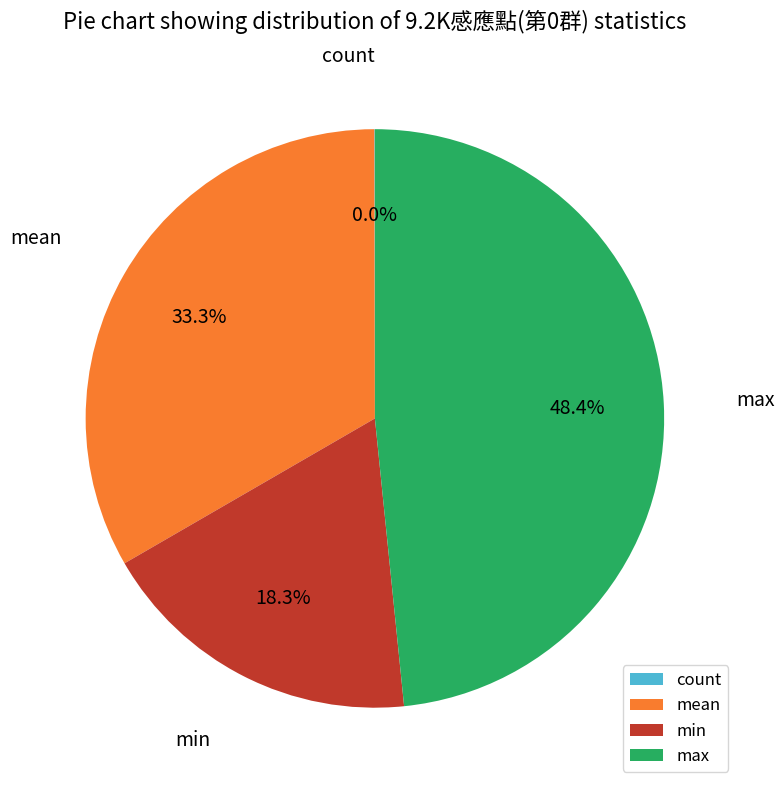

How much of the chart is everything except min?

81.7%